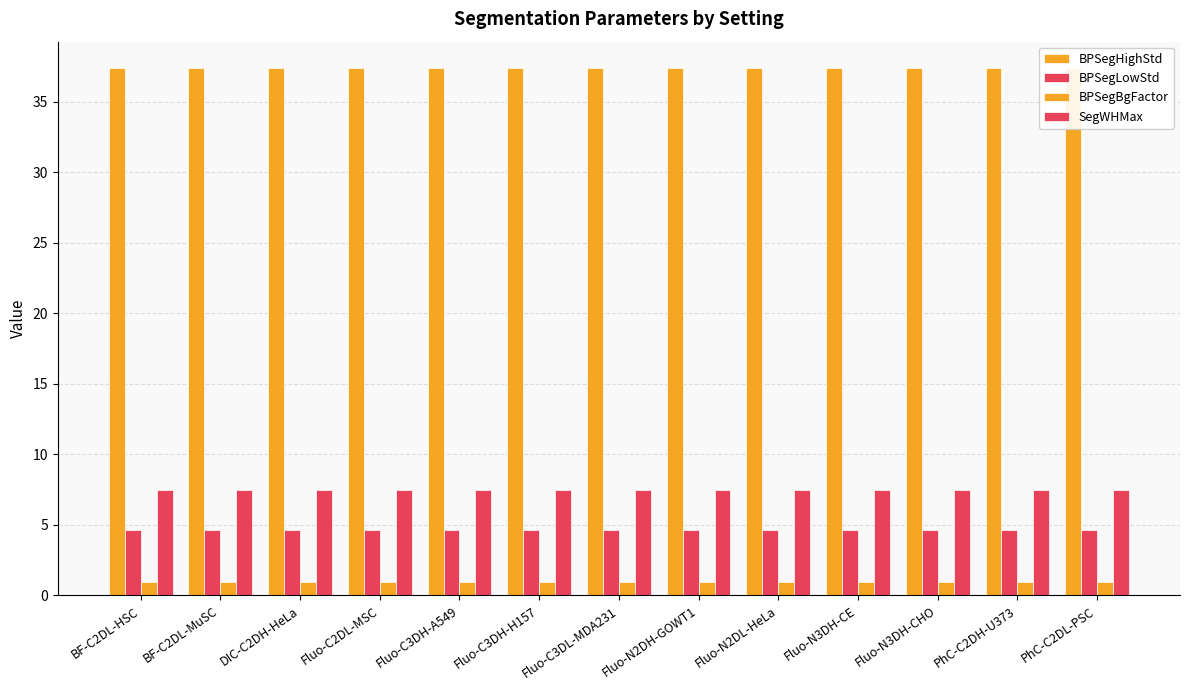

At Fluo-N2DH-GOWT1, list the series in order from smallest to largest.

BPSegBgFactor, BPSegLowStd, SegWHMax, BPSegHighStd